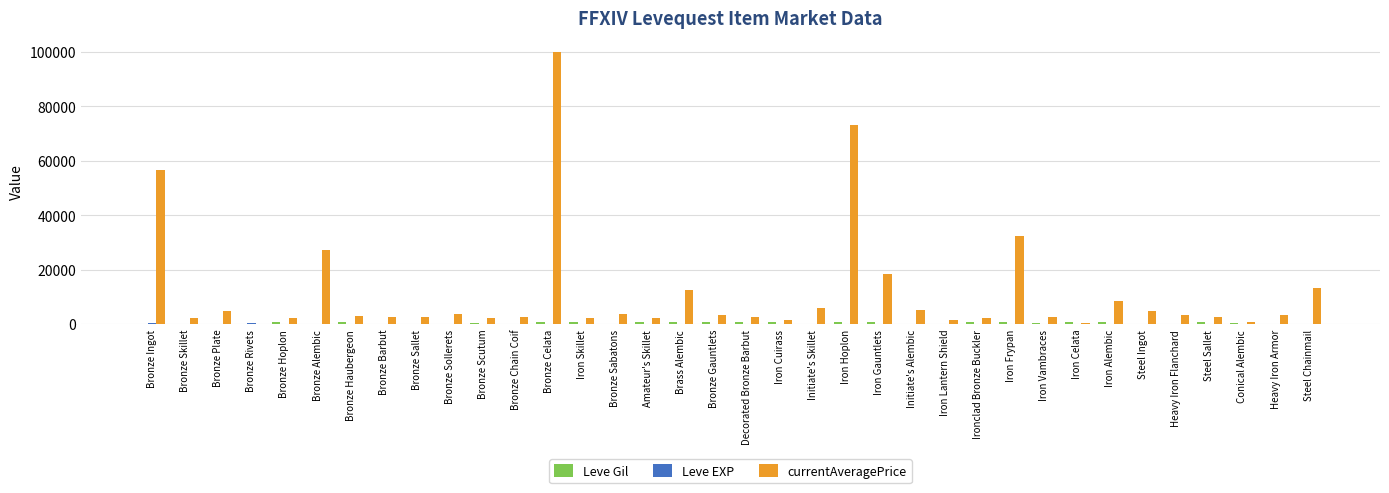

How many groups of bars are there?

36